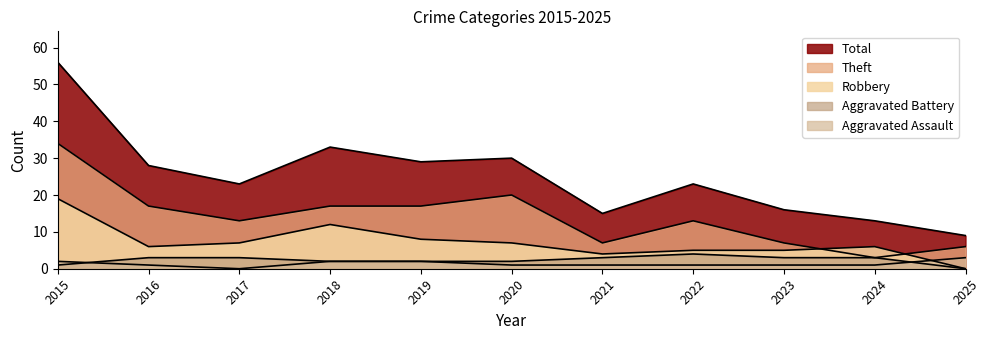

What is the difference between the second highest and second lowest values in the Aggravated Battery series?

2